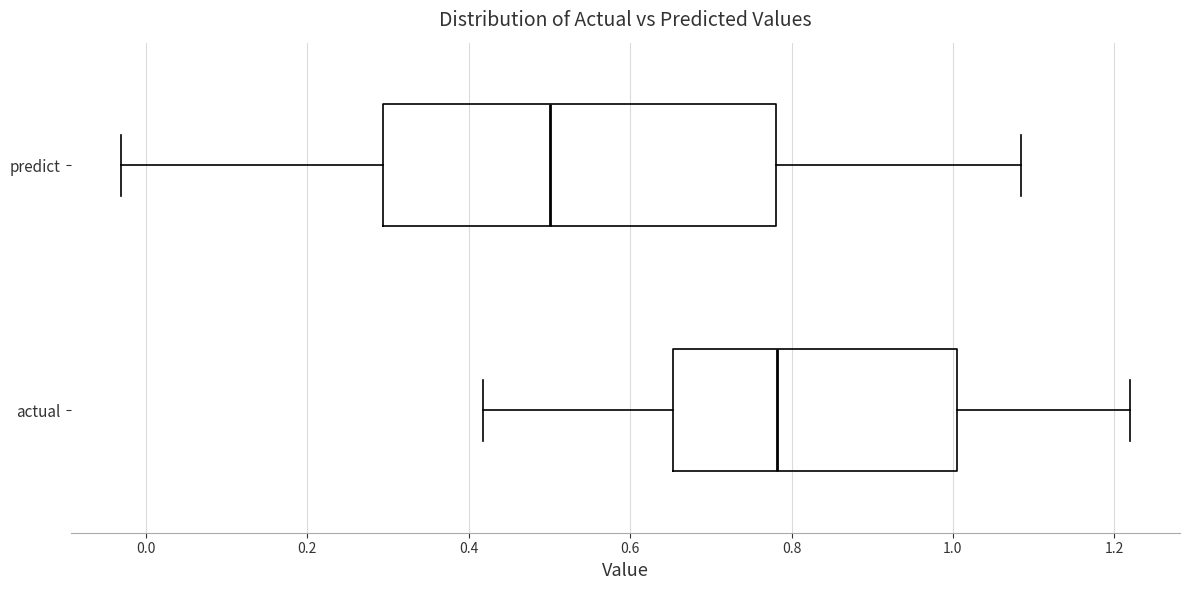

Where is the right edge of the box for predict on the x-axis? The values are not printed on the chart, so give them approximately, as read against the axis.

0.78